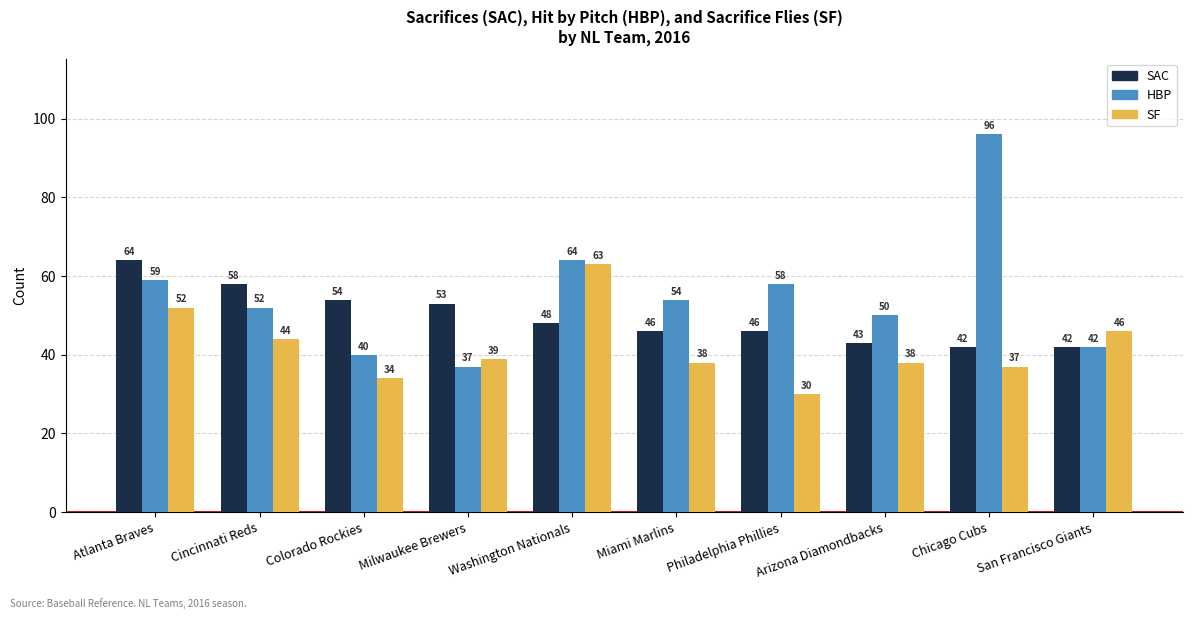

What is the difference between the SAC values at Cincinnati Reds and Colorado Rockies?

4